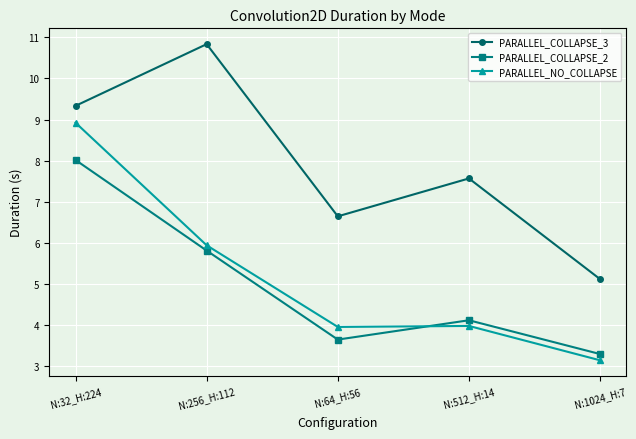

What is the minimum value for PARALLEL_NO_COLLAPSE?

3.1